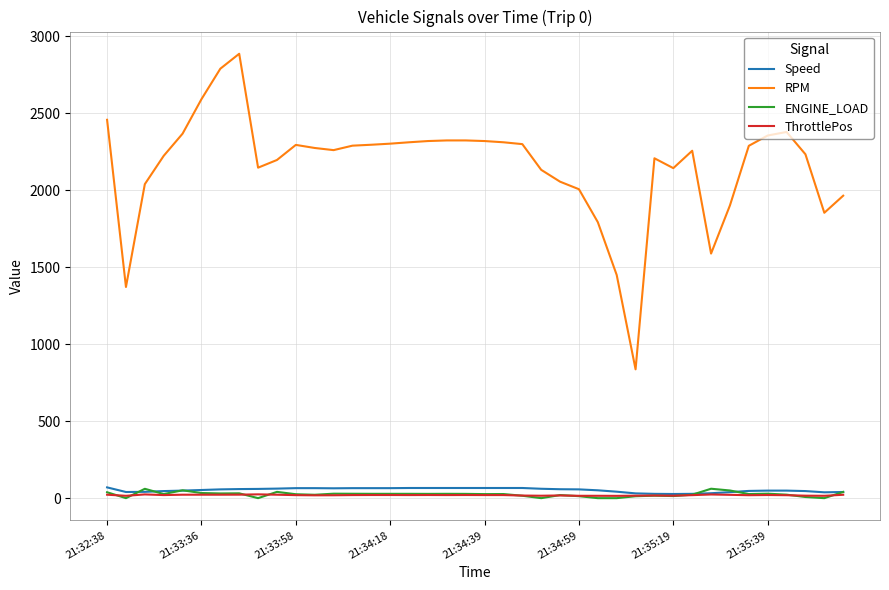

Which series has the largest total across all categories?

RPM